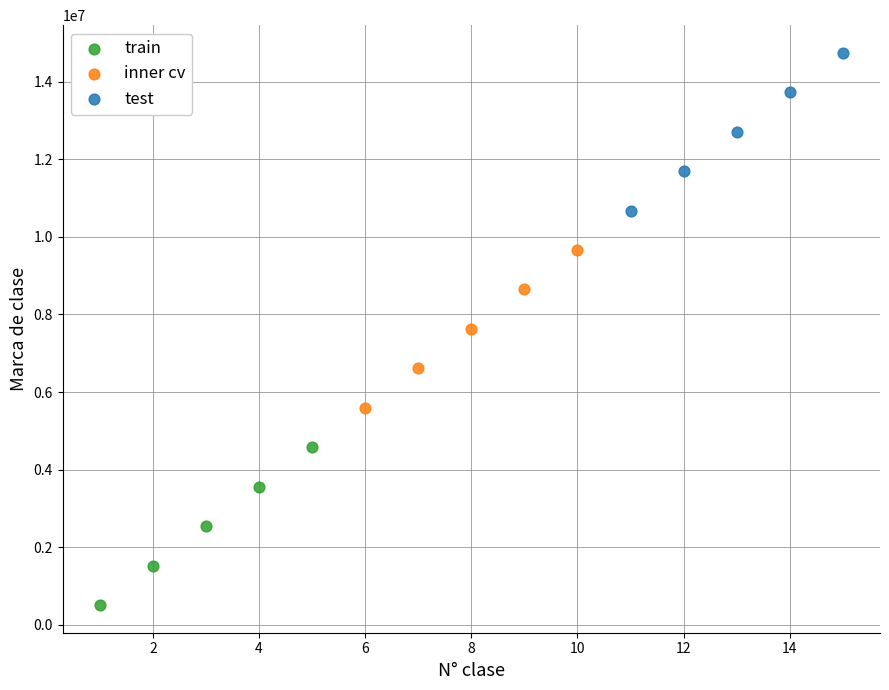

What are all the series names shown in the legend?

train, inner cv, test